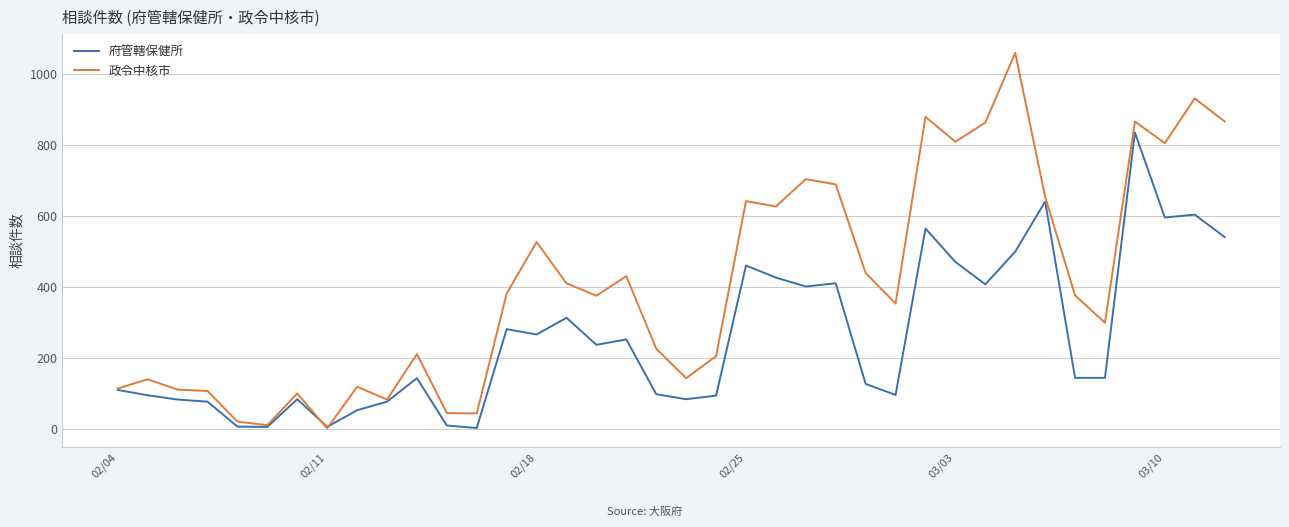

Rank the series by their maximum value, from highest to lowest.

政令中核市, 府管轄保健所